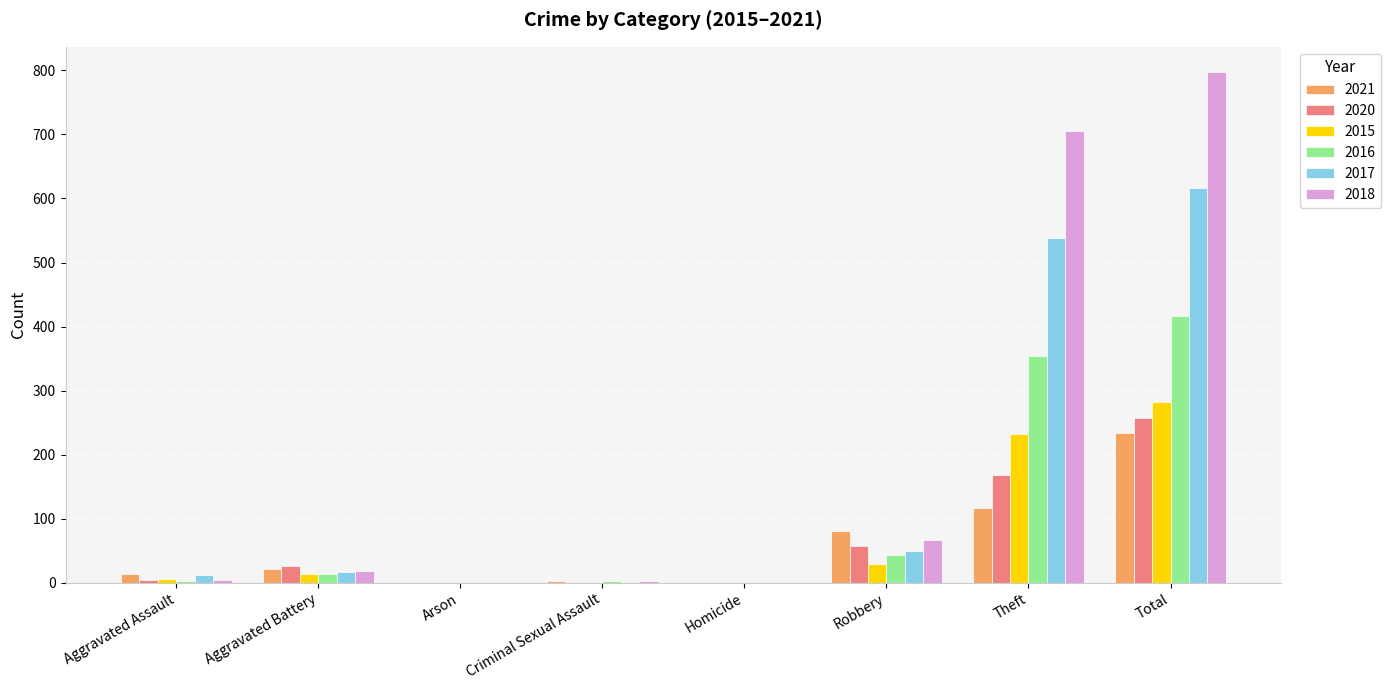

Are the bars horizontal?

No